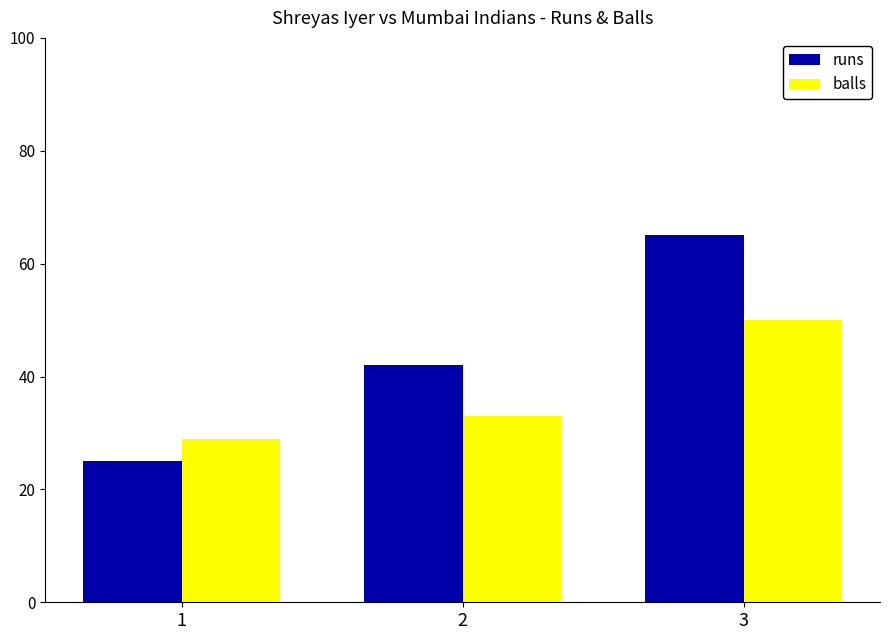

What is the difference between the highest and lowest values at 1?

4